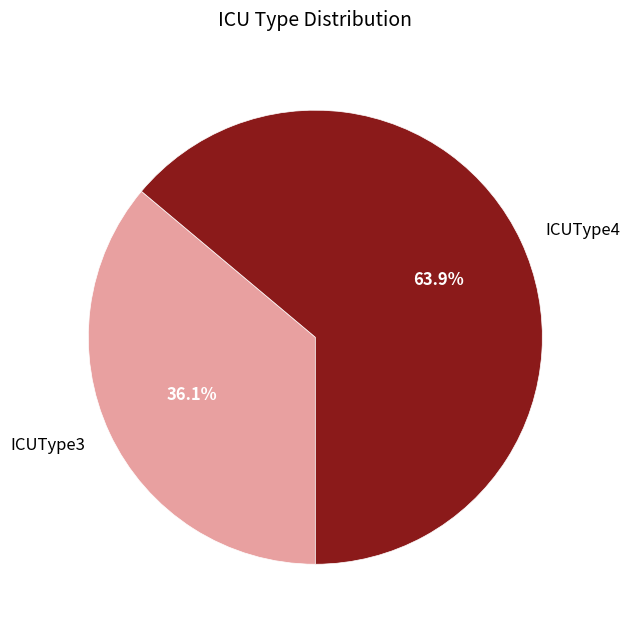

Is it true that ICUType3 is 43% of the pie?

False